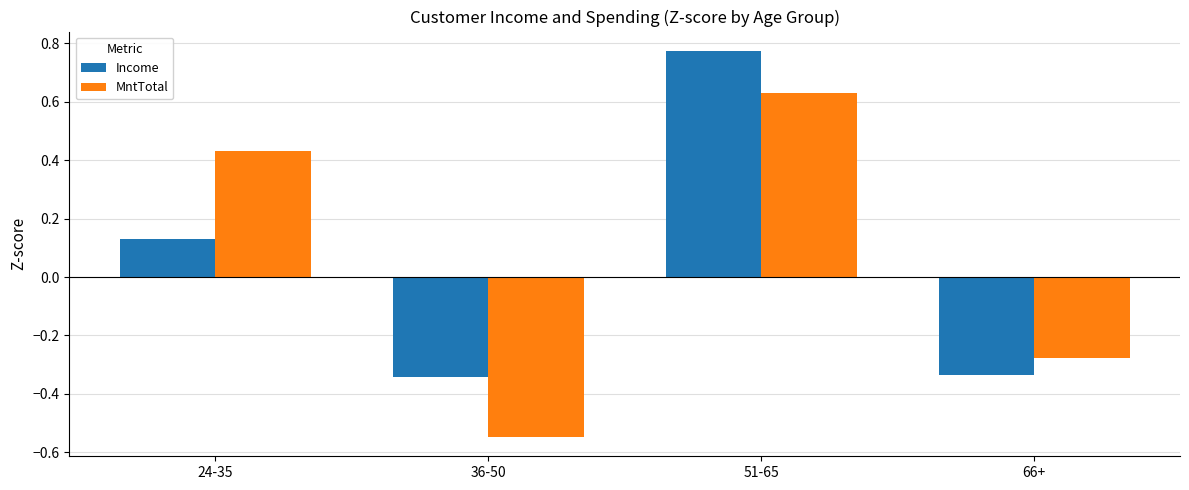

How many groups of bars are there?

4